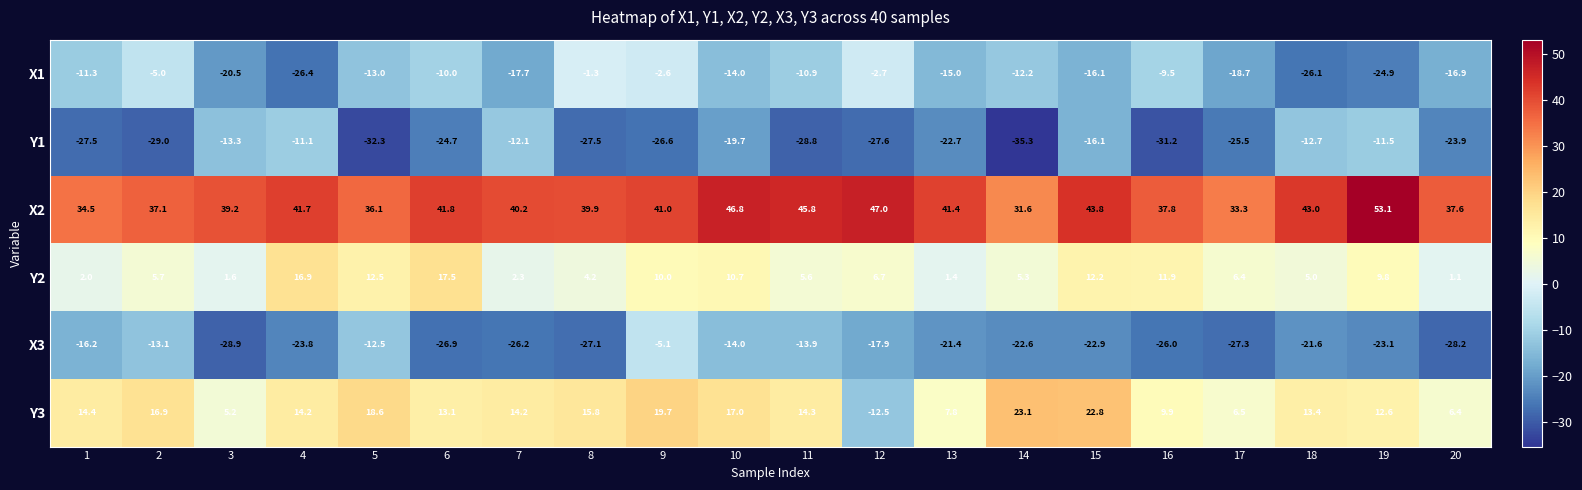

Count the number of categories in the chart.

20